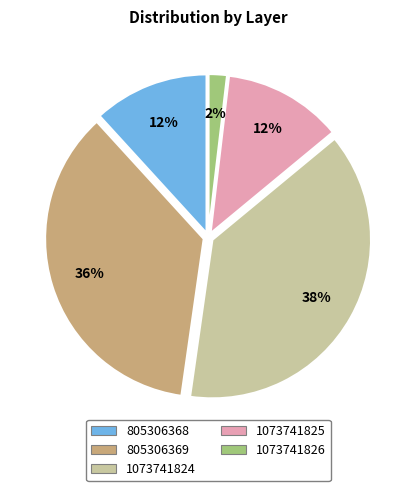

Is 805306369 the majority of the pie?

No